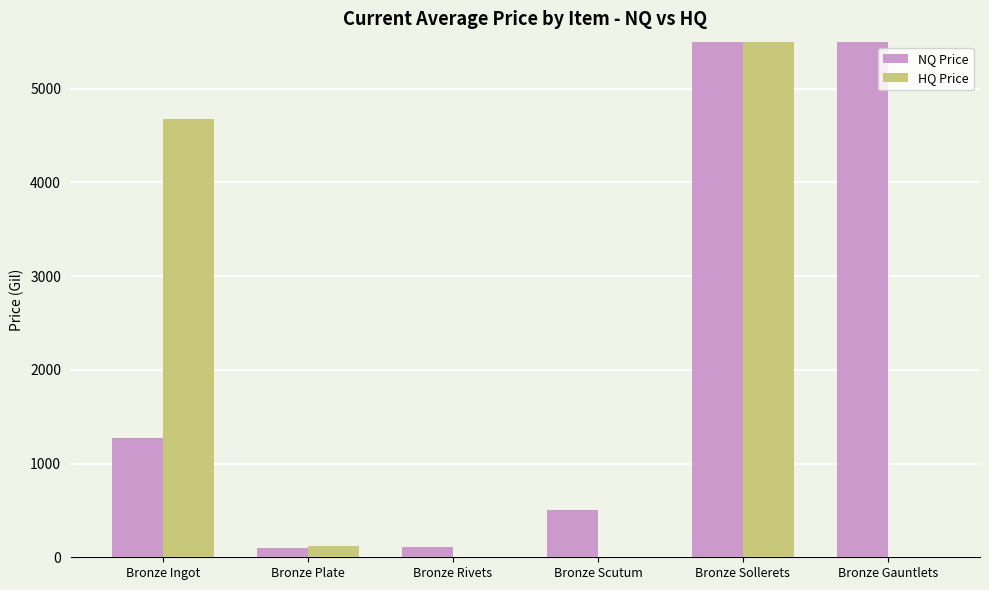

Which series has the largest total across all categories?

HQ Price